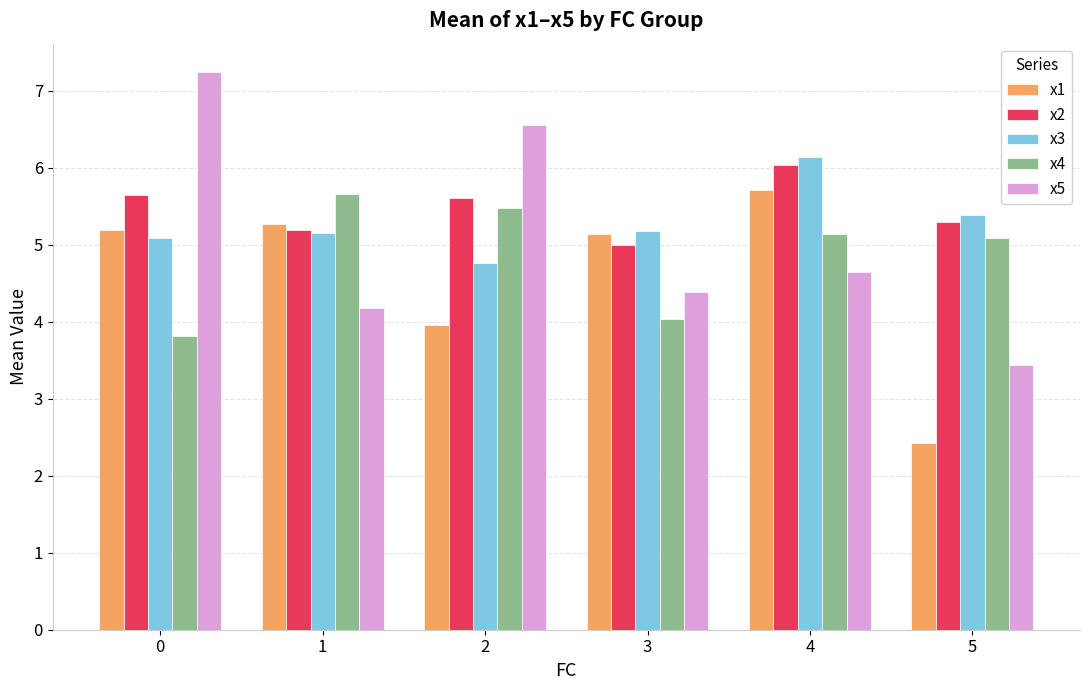

At which label does x4 reach its peak?

1